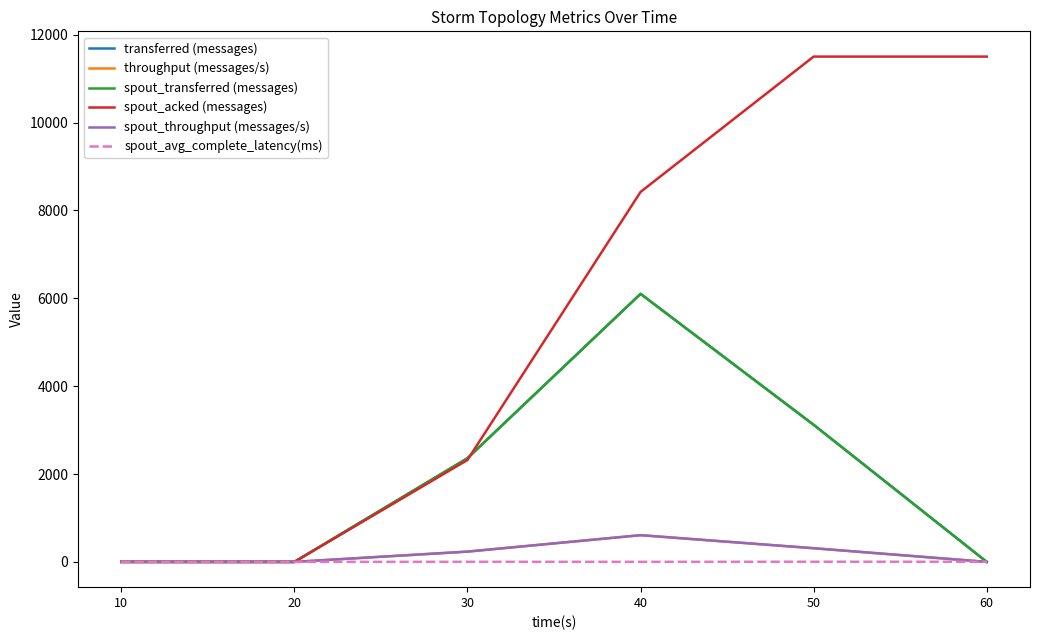

Reading left to right, transcribe all the data shown in this chart.

transferred (messages): 0.0	0.0	2360.0	6100.0	3120.0	0.0
throughput (messages/s): 0.0	0.0	234.0	608.0	311.0	0.0
spout_transferred (messages): 0.0	0.0	2360.0	6100.0	3120.0	0.0
spout_acked (messages): 0.0	0.0	2320.0	8420.0	11500.0	11500.0
spout_throughput (messages/s): 0.0	0.0	234.0	608.0	311.0	0.0
spout_avg_complete_latency(ms): 0.0	0.0	2.6	1.7	3.5	3.5